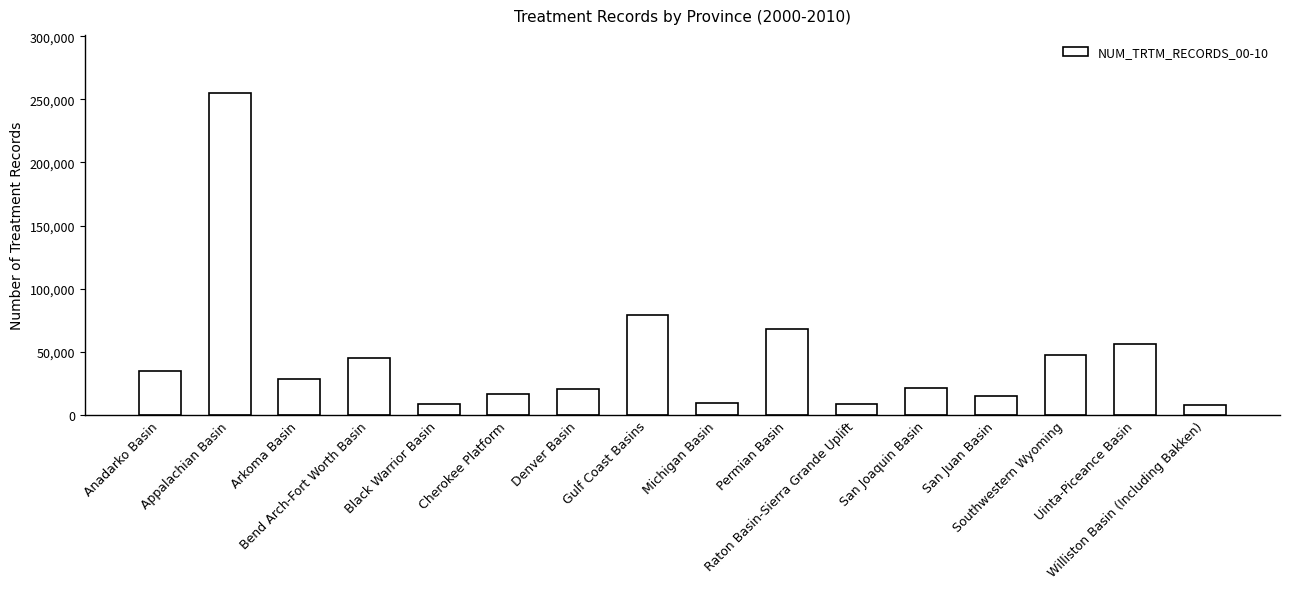

Where is the data nearest to the value 131545?

Gulf Coast Basins